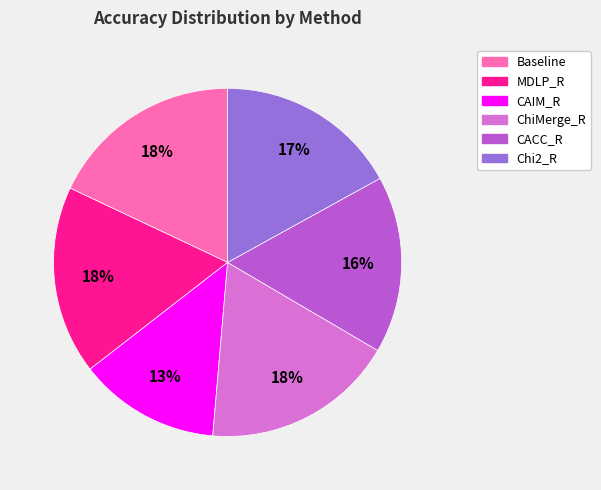

Between CACC_R and Baseline, which is larger?

Baseline